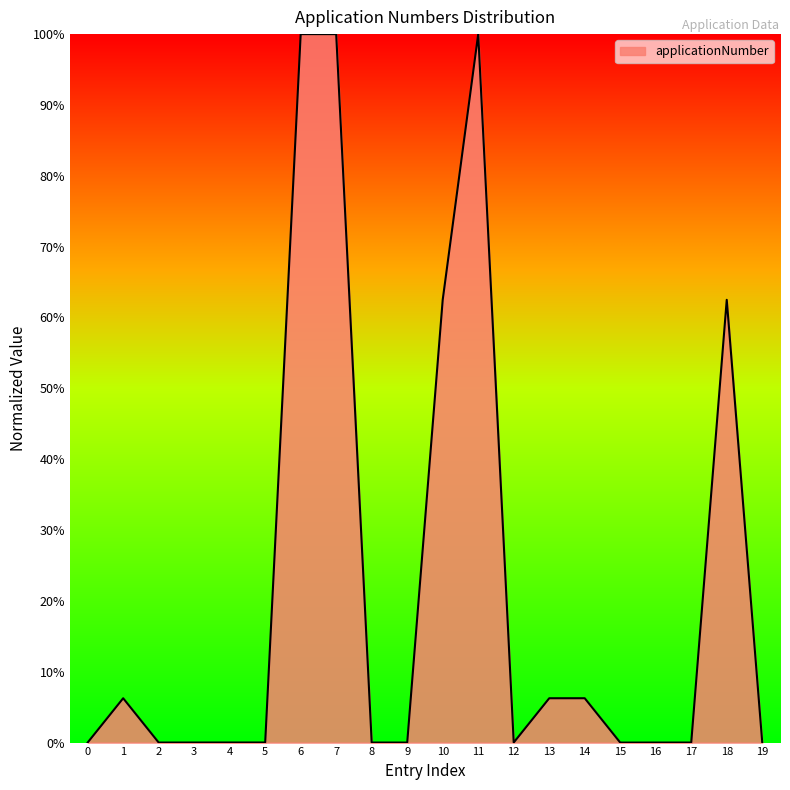

How many lines are shown in the chart?

1